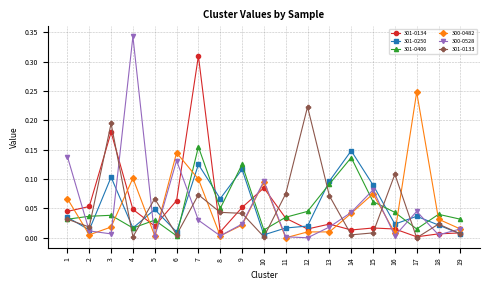

True or false: 301-0250 and 300-0528 intersect in this chart.

True